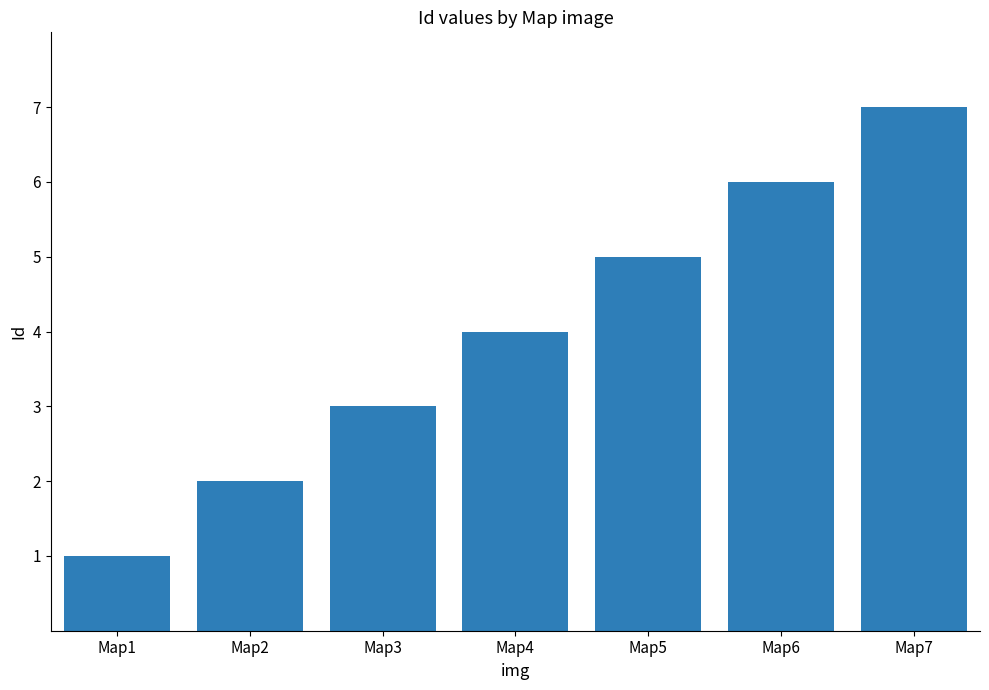

Reading left to right, list all the values displayed in this chart.

1	2	3	4	5	6	7